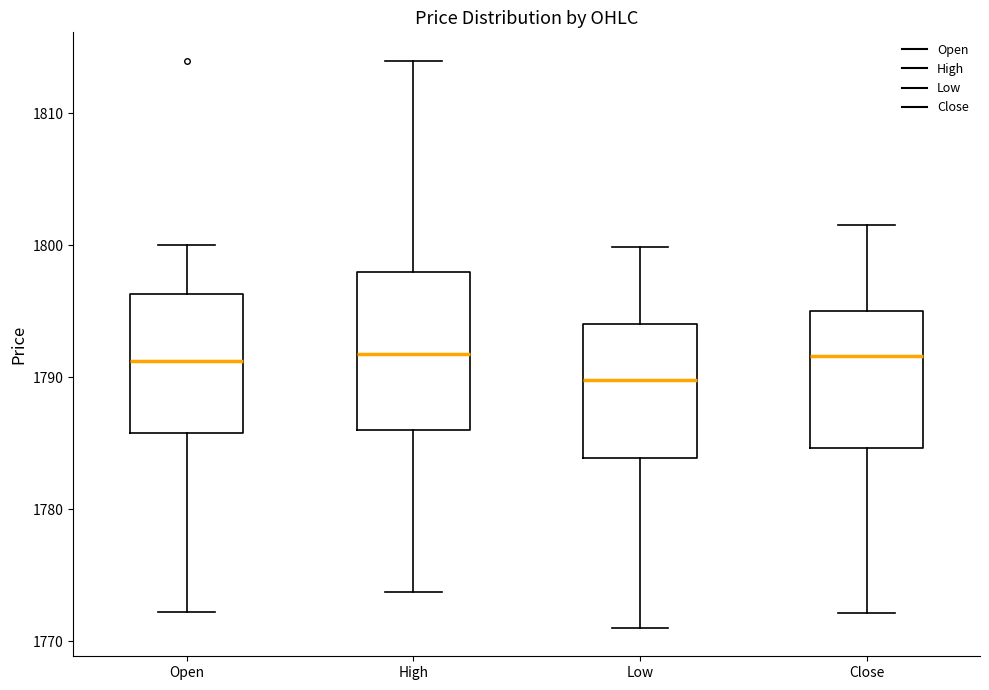

Which box has the lowest median line?

Low